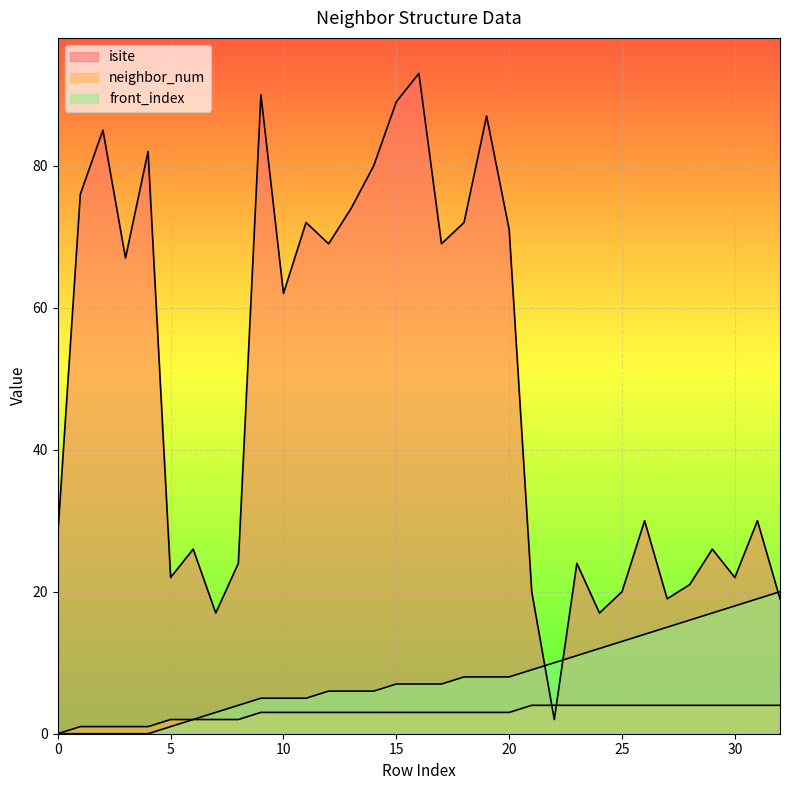

List the series in order of their peak value, lowest first.

neighbor_num, front_index, isite